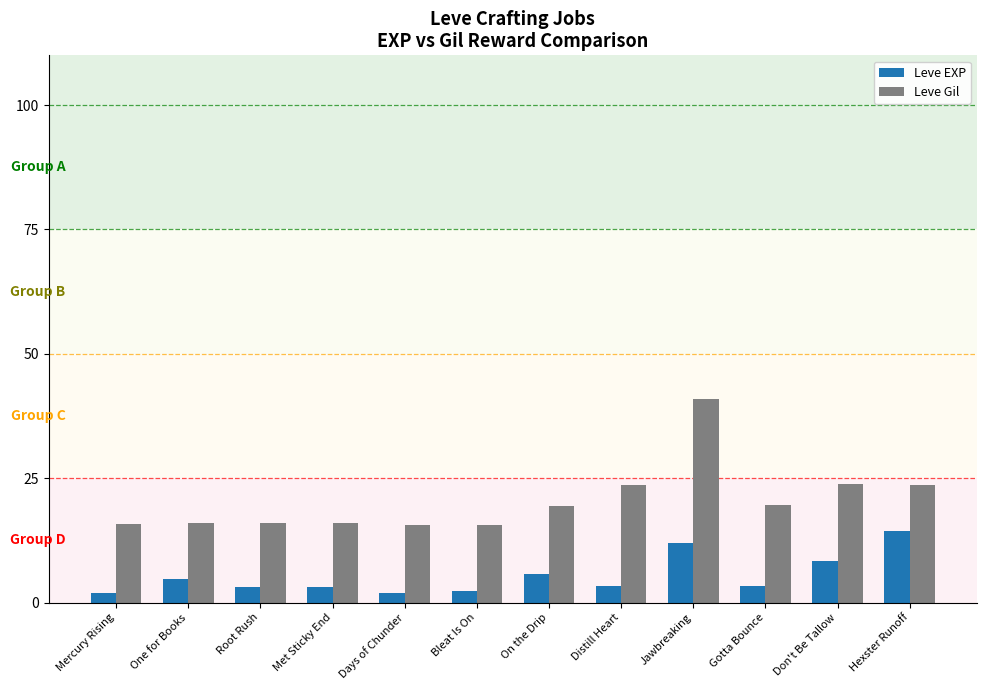

List the series in order of their peak value, lowest first.

Leve EXP, Leve Gil